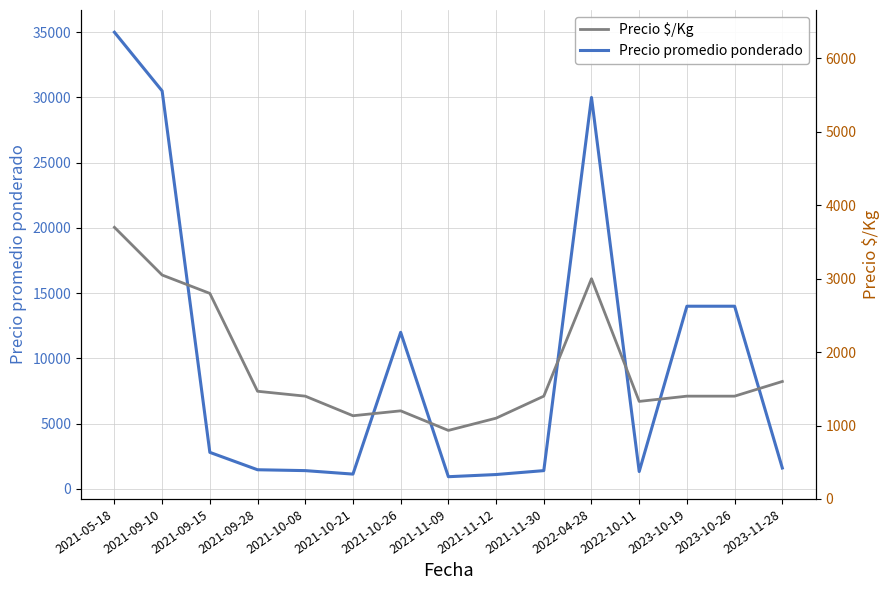

At which label does Precio $/Kg reach its minimum?

2021-11-09